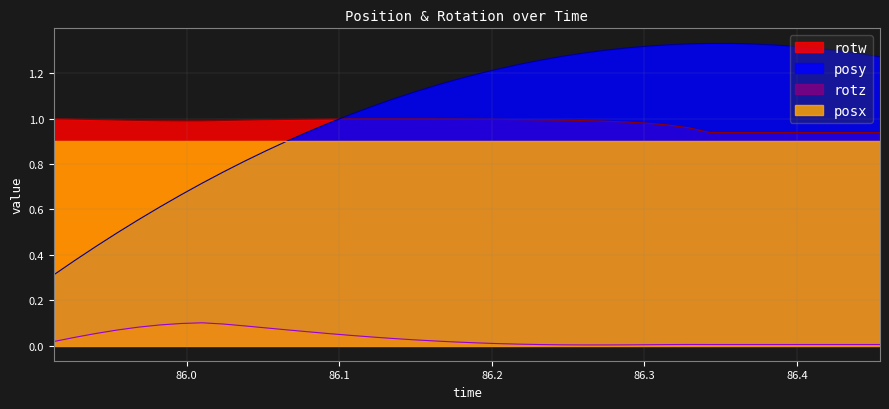

Which series has the widest spread of values?

posy